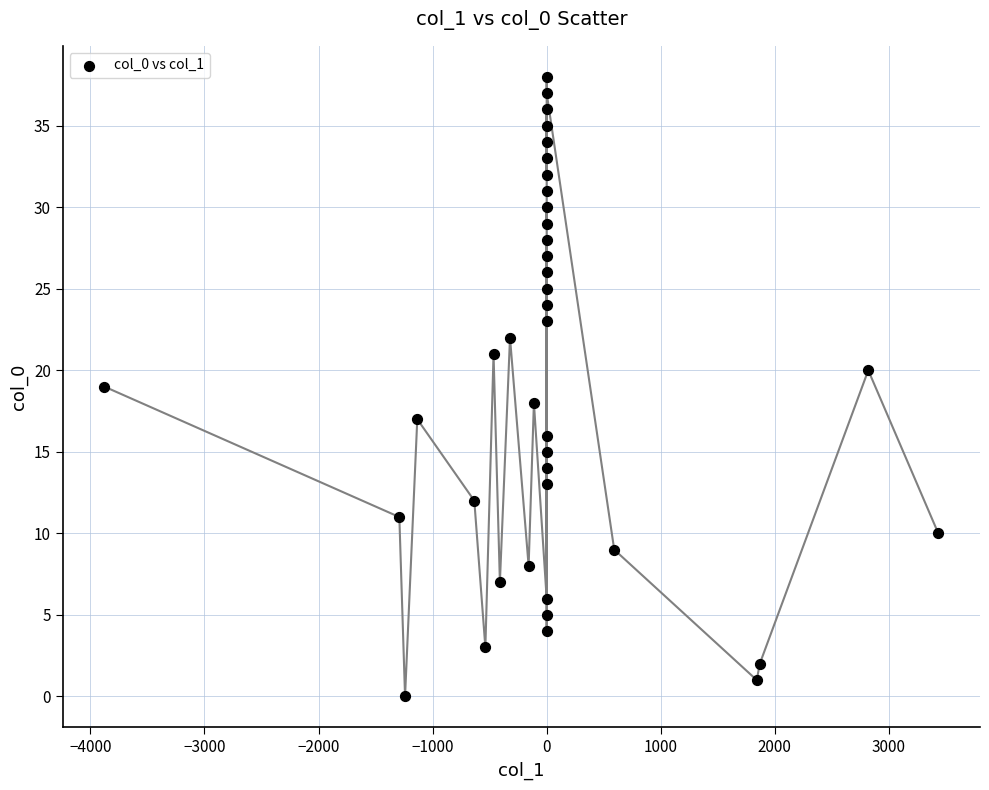

What is the range of Y values (max minus min)?

38